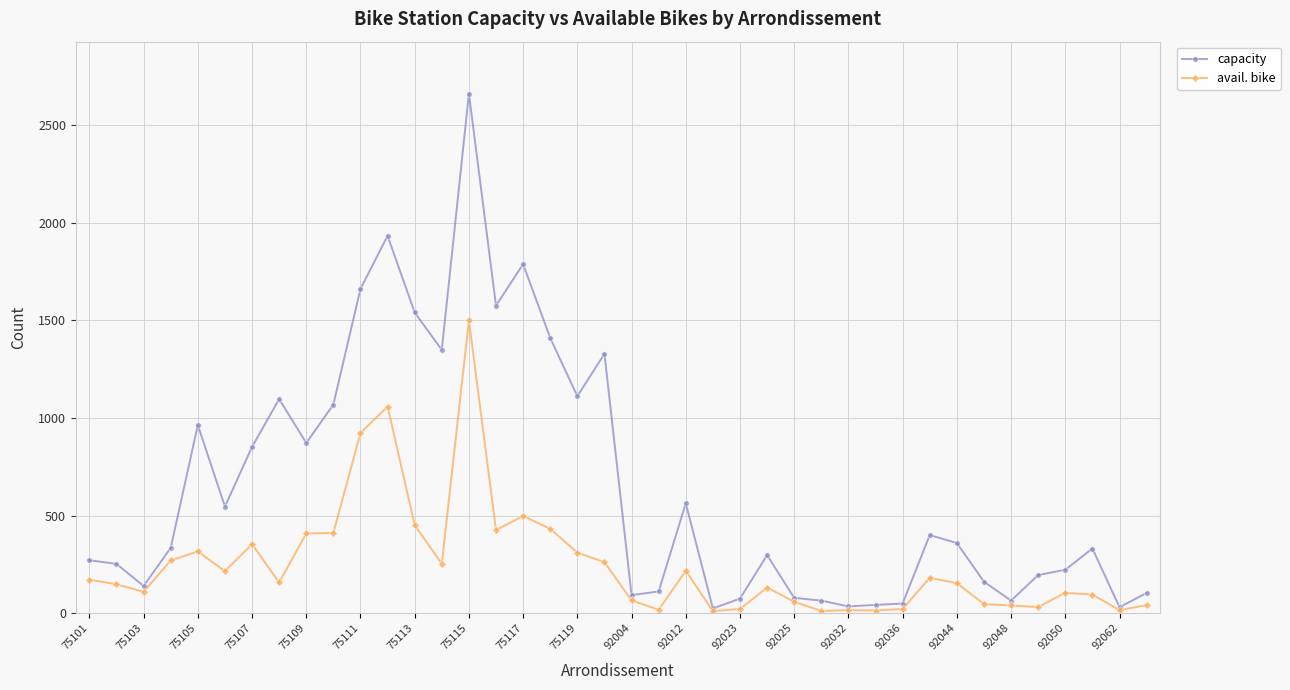

What is the highest value of the capacity series?

2663